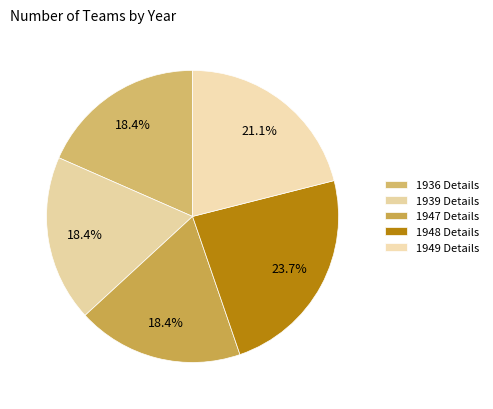

The 1936 Details slice represents 18% of the pie. True or false?

True